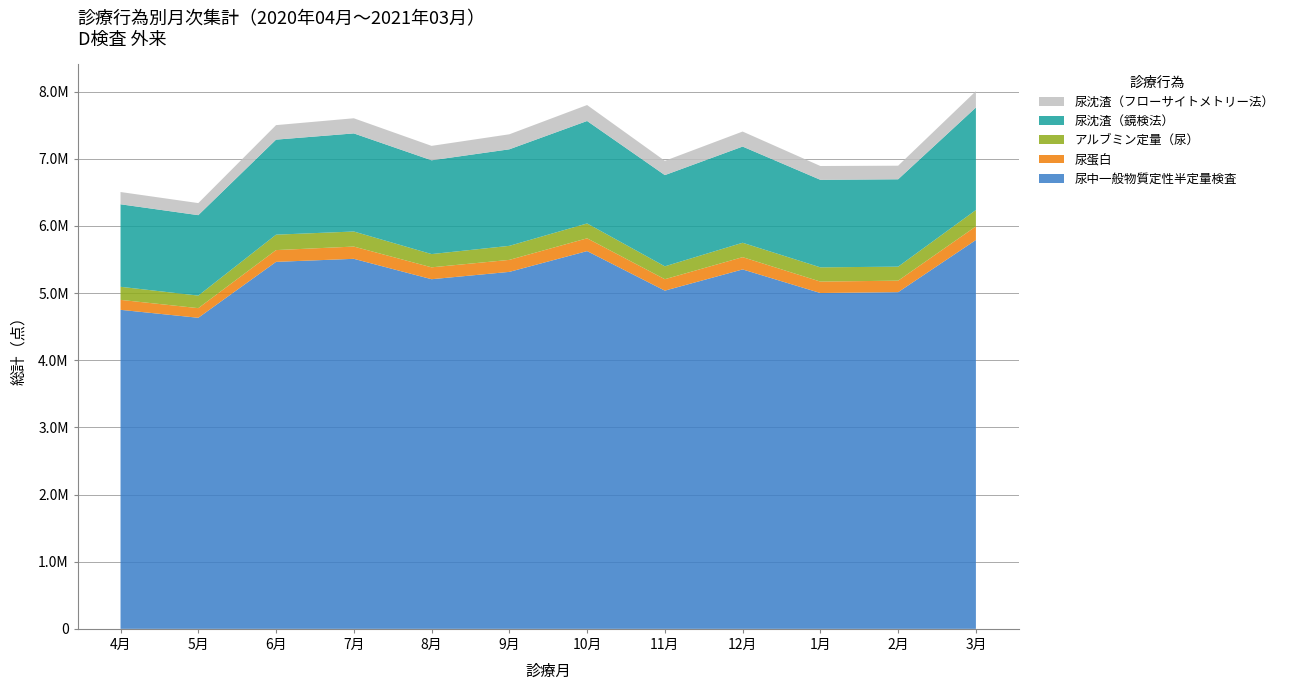

Reading left to right, transcribe all the data shown in this chart.

尿中一般物質定性半定量検査: 4月=4750056	5月=4631682	6月=5464271	7月=5509597	8月=5205888	9月=5315106	10月=5624630	11月=5035866	12月=5351610	1月=5000295	2月=5013217	3月=5789737
尿蛋白: 4月=148203	5月=143384	6月=175205	7月=182349	8月=176942	9月=178558	10月=190292	11月=170037	12月=182747	1月=170310	2月=171037	3月=202525
アルブミン定量（尿）: 4月=194891	5月=187047	6月=229708	7月=224335	8月=197329	9月=209058	10月=221393	11月=191938	12月=214389	1月=212103	2月=208710	3月=244071
尿沈渣（鏡検法）: 4月=1228401	5月=1197421	6月=1414891	7月=1460512	8月=1396304	9月=1437324	10月=1525276	11月=1358090	12月=1432081	1月=1303088	2月=1300826	3月=1526110
尿沈渣（フローサイトメトリー法）: 4月=182710	5月=179800	6月=215999	7月=225418	8月=214781	9月=223610	10月=237734	11月=212469	12月=223646	1月=205604	2月=202221	3月=243761